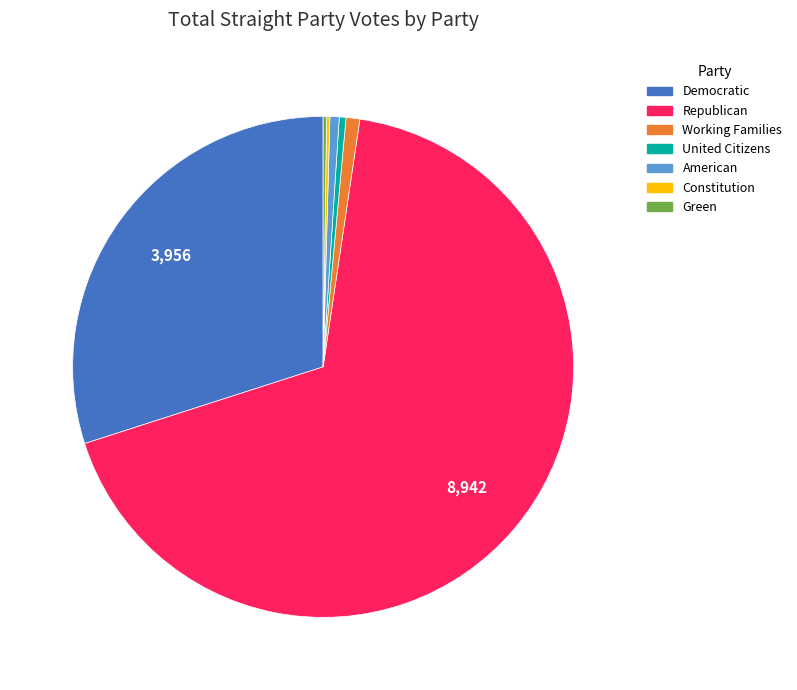

Is there any slice that represents more than half of the pie?

Yes